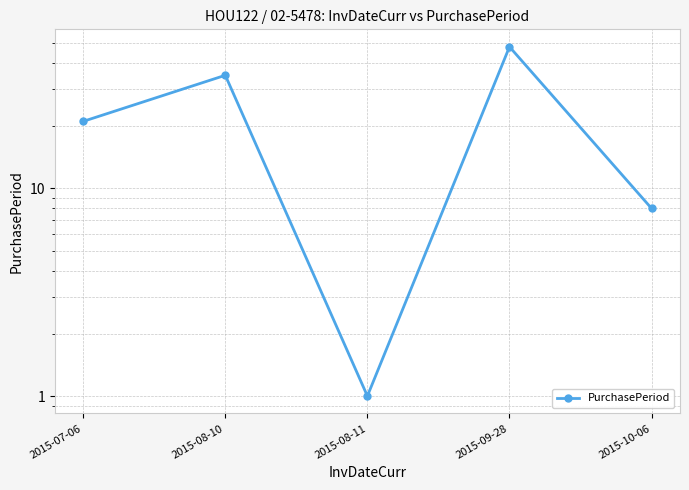

How many values are between 8 and 35?

3